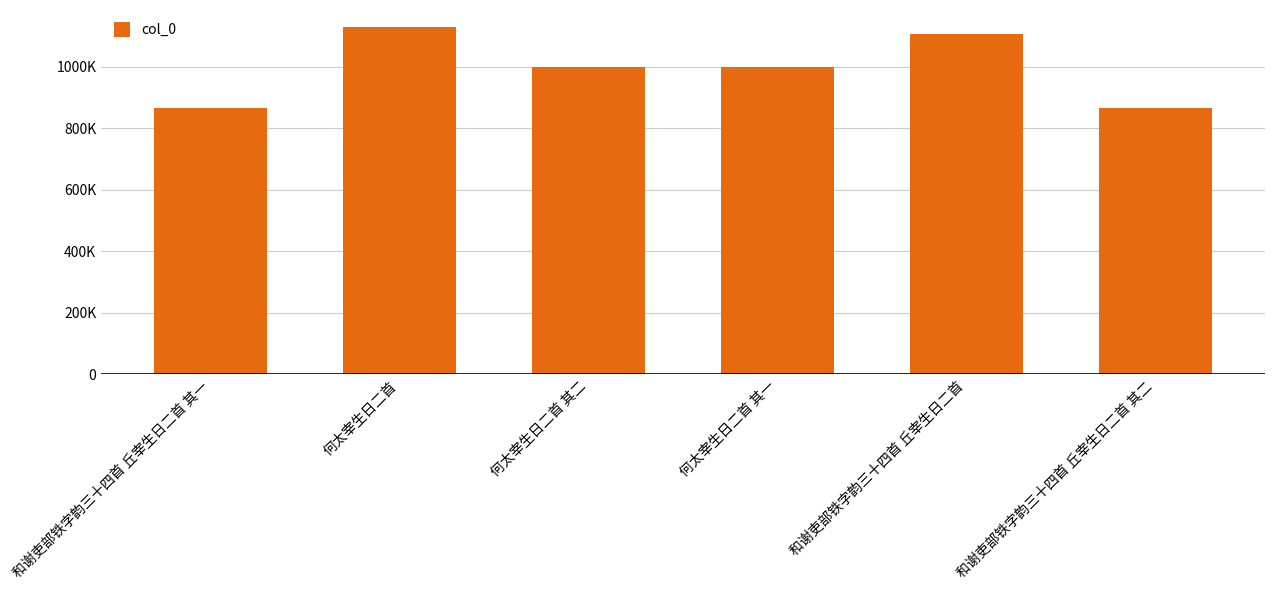

The value at 和谢吏部铁字韵三十四首 丘宰生日二首 is 729366. True or false?

False